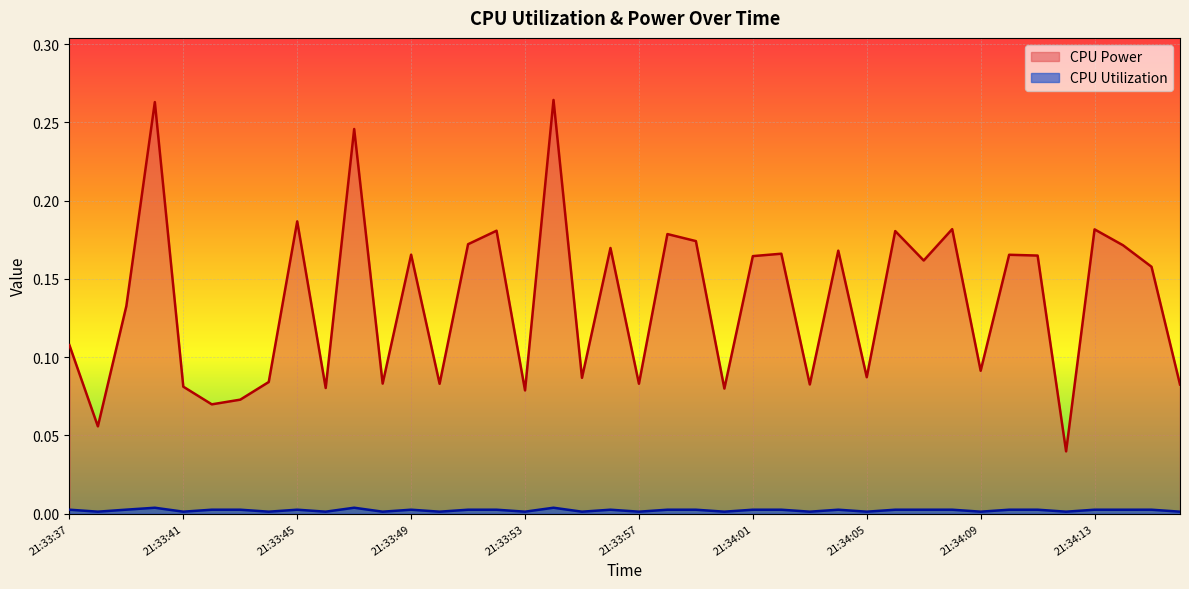

Reading right to left, transcribe all the data shown in this chart.

CPU Power: 21:34:17=0.1	21:34:16=0.2	21:34:14=0.2	21:34:13=0.2	21:34:12=0.0	21:34:11=0.2	21:34:10=0.2	21:34:09=0.1	21:34:08=0.2	21:34:07=0.2	21:34:06=0.2	21:34:05=0.1	21:34:04=0.2	21:34:03=0.1	21:34:02=0.2	21:34:01=0.2	21:34:00=0.1	21:33:59=0.2	21:33:58=0.2	21:33:57=0.1	21:33:56=0.2	21:33:55=0.1	21:33:54=0.3	21:33:53=0.1	21:33:52=0.2	21:33:51=0.2	21:33:50=0.1	21:33:49=0.2	21:33:48=0.1	21:33:47=0.2	21:33:46=0.1	21:33:45=0.2	21:33:44=0.1	21:33:43=0.1	21:33:42=0.1	21:33:41=0.1	21:33:40=0.3	21:33:39=0.1	21:33:38=0.1	21:33:37=0.1
CPU Utilization: 21:34:17=0.0	21:34:16=0.0	21:34:14=0.0	21:34:13=0.0	21:34:12=0.0	21:34:11=0.0	21:34:10=0.0	21:34:09=0.0	21:34:08=0.0	21:34:07=0.0	21:34:06=0.0	21:34:05=0.0	21:34:04=0.0	21:34:03=0.0	21:34:02=0.0	21:34:01=0.0	21:34:00=0.0	21:33:59=0.0	21:33:58=0.0	21:33:57=0.0	21:33:56=0.0	21:33:55=0.0	21:33:54=0.0	21:33:53=0.0	21:33:52=0.0	21:33:51=0.0	21:33:50=0.0	21:33:49=0.0	21:33:48=0.0	21:33:47=0.0	21:33:46=0.0	21:33:45=0.0	21:33:44=0.0	21:33:43=0.0	21:33:42=0.0	21:33:41=0.0	21:33:40=0.0	21:33:39=0.0	21:33:38=0.0	21:33:37=0.0